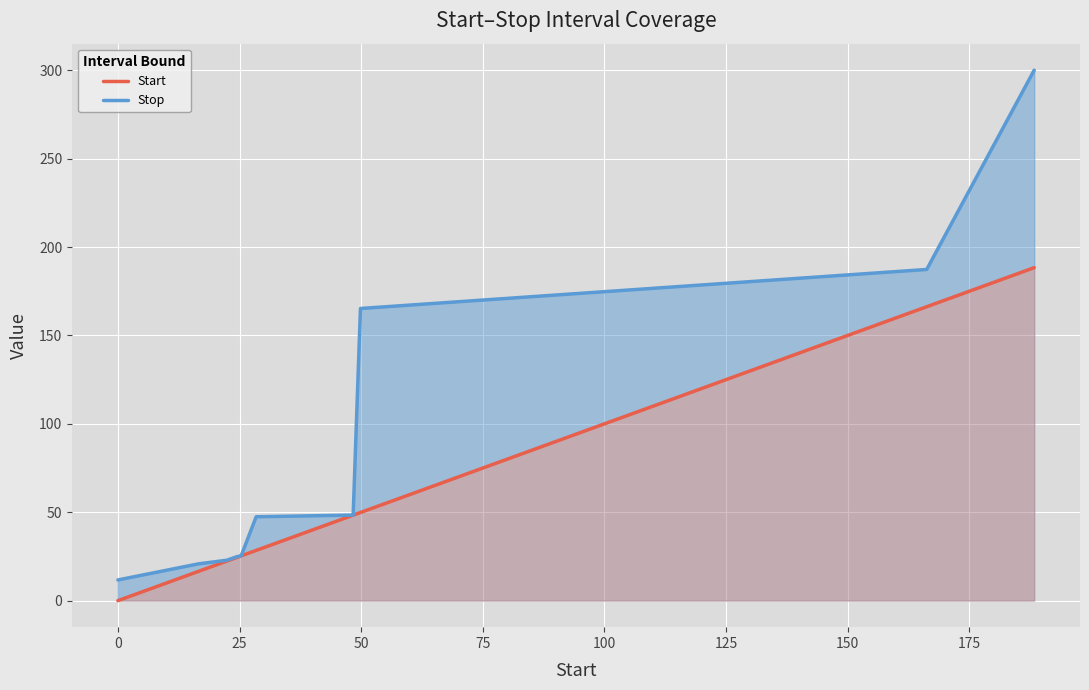

True or false: Stop and Start intersect in this chart.

False